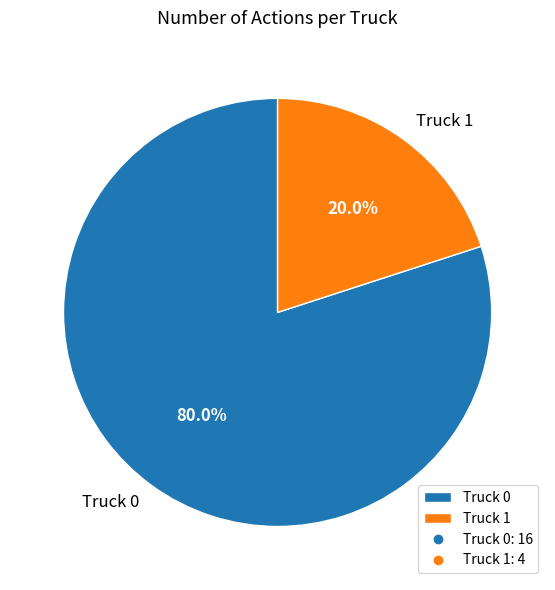

What portion of the pie excludes Truck 1?

80.0%